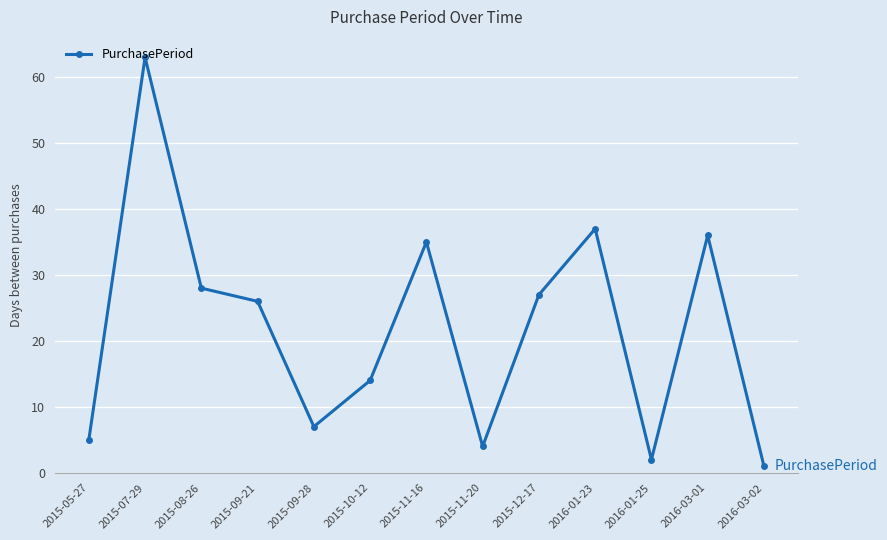

What is the difference between the maximum and minimum values?

62